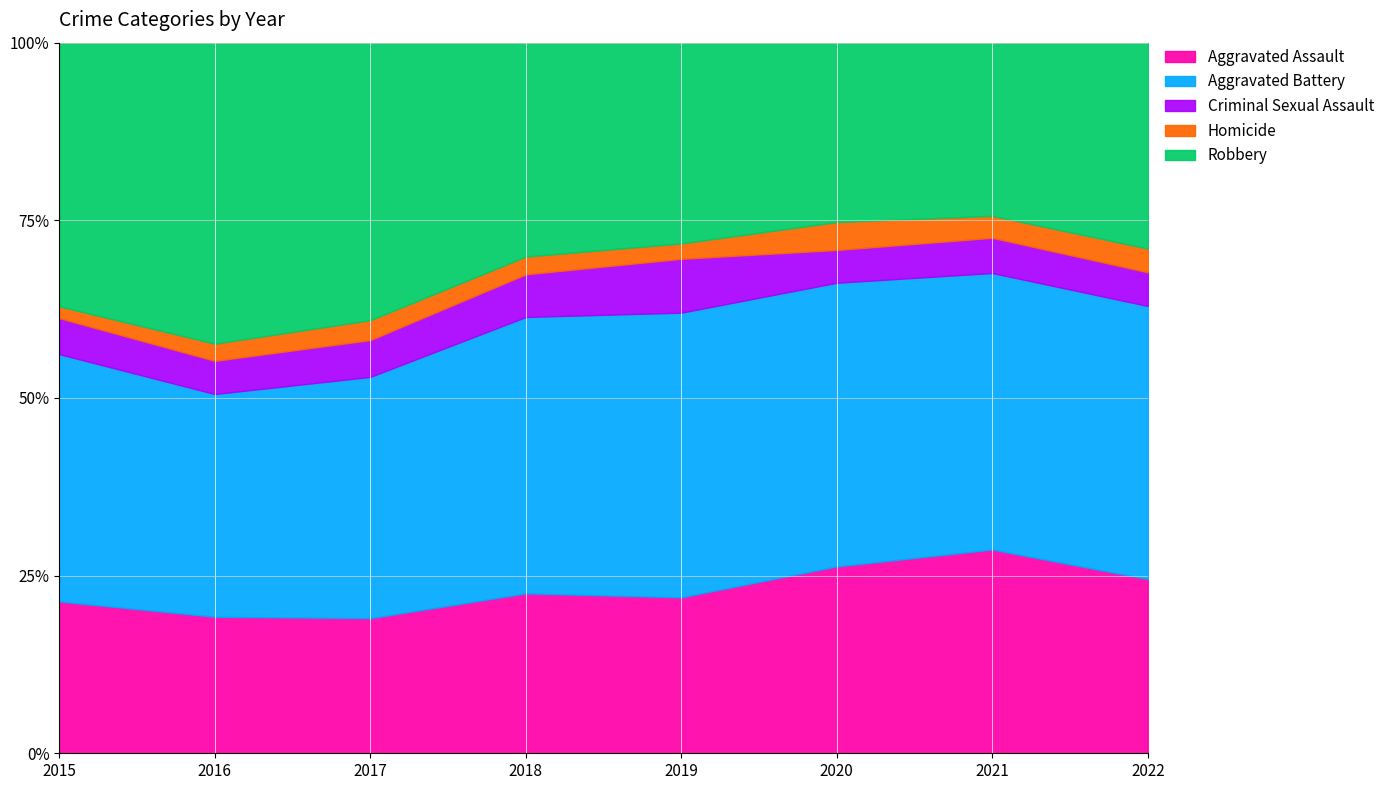

What is the average value of the Robbery series?

313